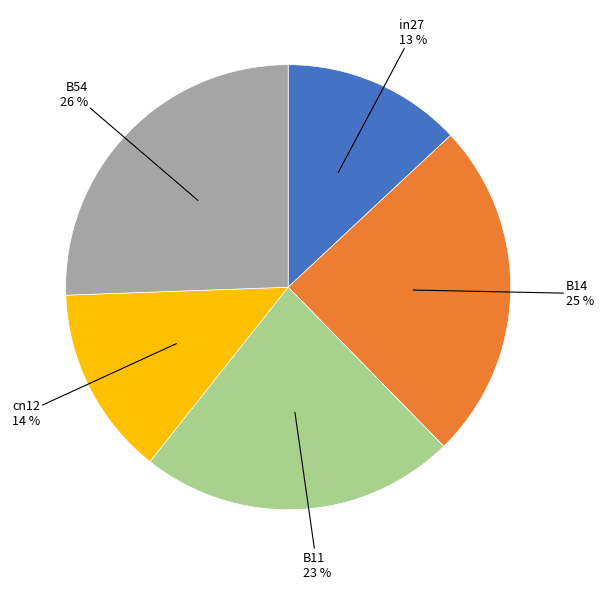

How many segments does this pie chart have?

5